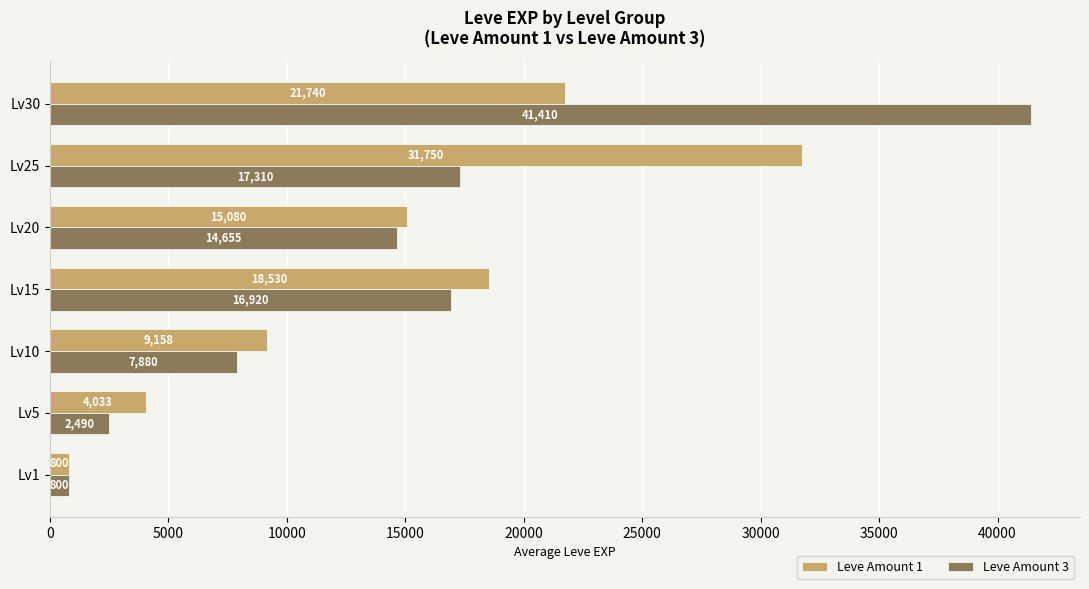

List the series in order of their overall mean, highest first.

Leve Amount 3, Leve Amount 1